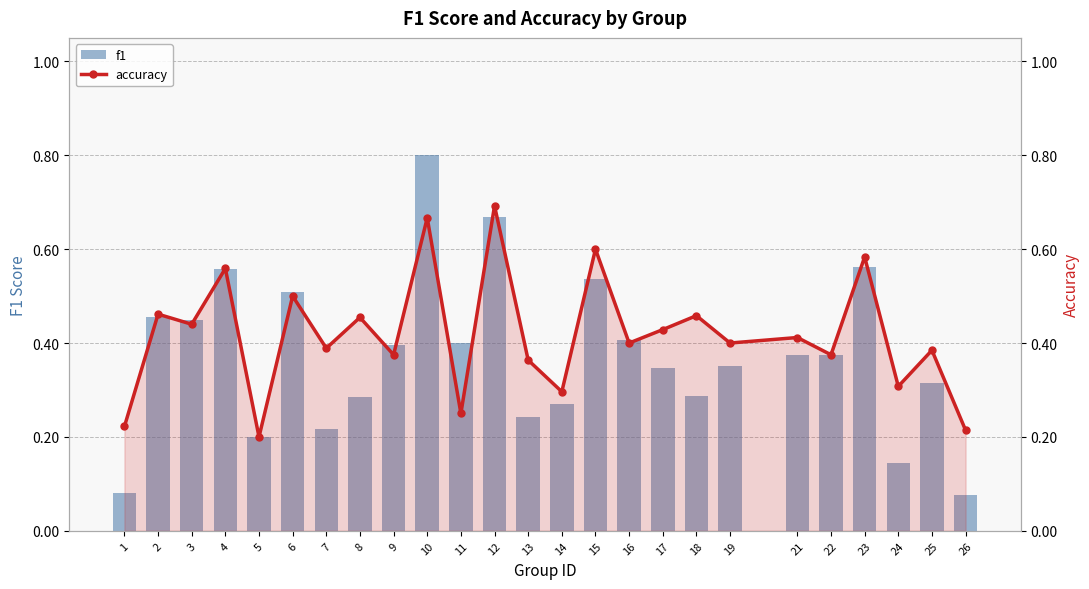

What is the difference between the accuracy values at 12 and 22?

0.3